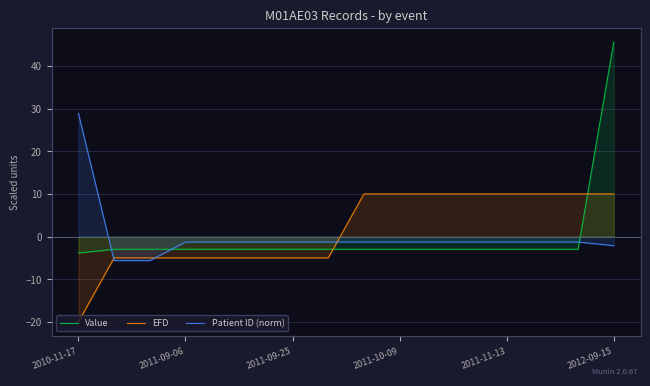

At which category is the sum across all series the highest?

2012-09-15